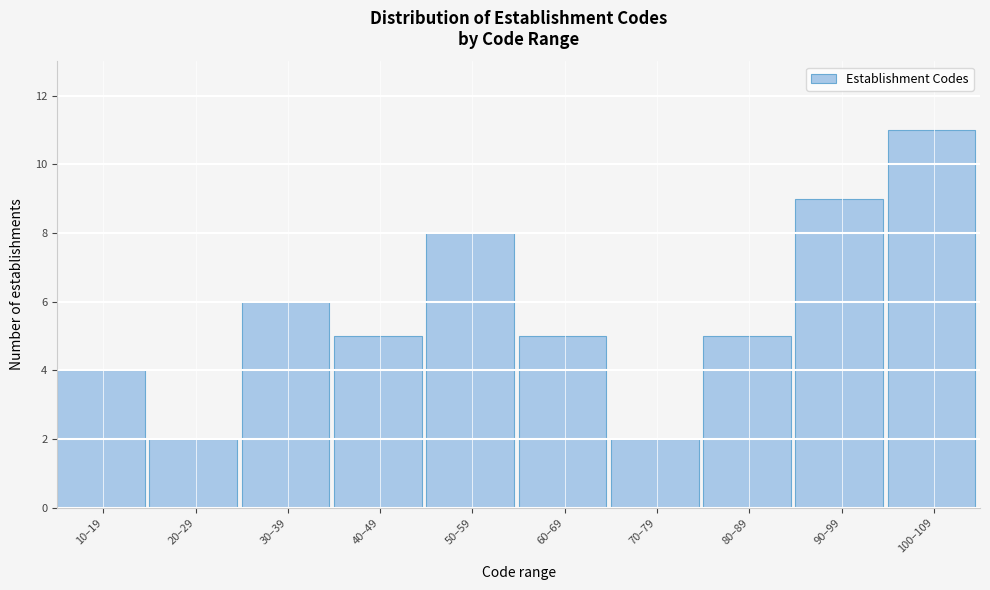

Reading left to right, list all the values displayed in this chart.

10–19=4	20–29=2	30–39=6	40–49=5	50–59=8	60–69=5	70–79=2	80–89=5	90–99=9	100–109=11